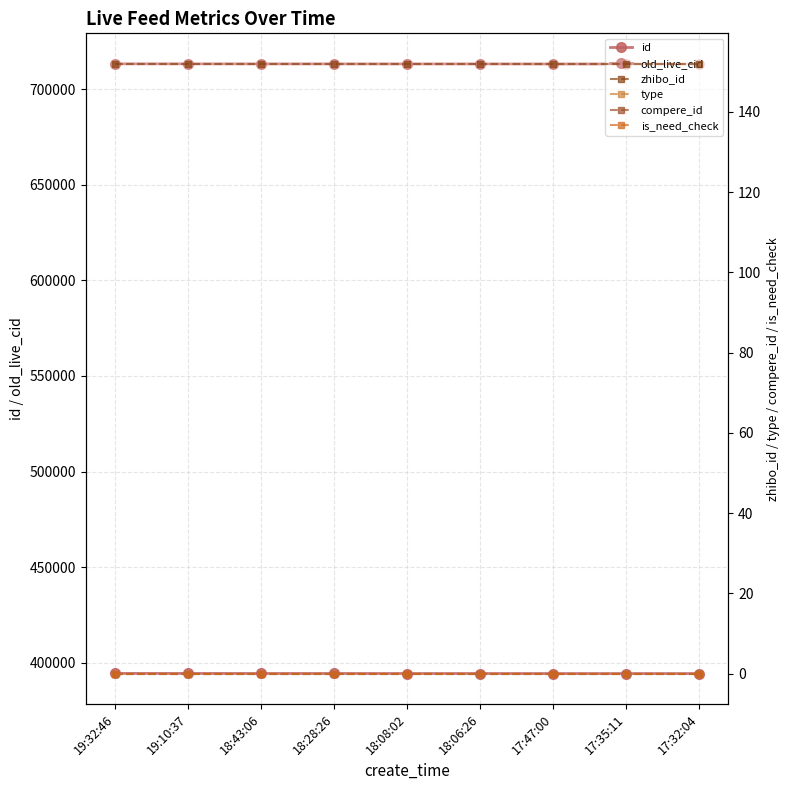

What position from the right is 19:32:46?

9